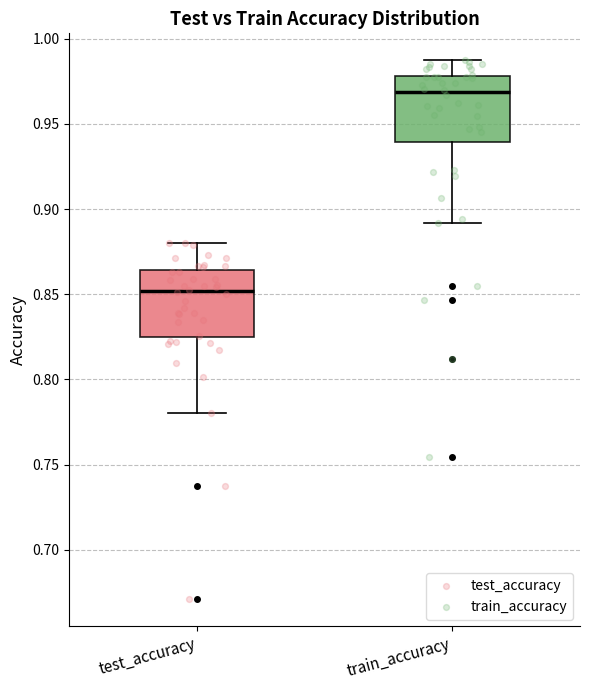

Reading left to right, transcribe this box plot: for each box, give where its median line is, the range the box spans, and where its two whiskers end, as read against the y-axis. The values are not printed on the chart, so give them approximately, as read against the axis.

test_accuracy: median 0.850, box 0.825 to 0.865, whiskers 0.780 to 0.880
train_accuracy: median 0.970, box 0.940 to 0.980, whiskers 0.890 to 0.985